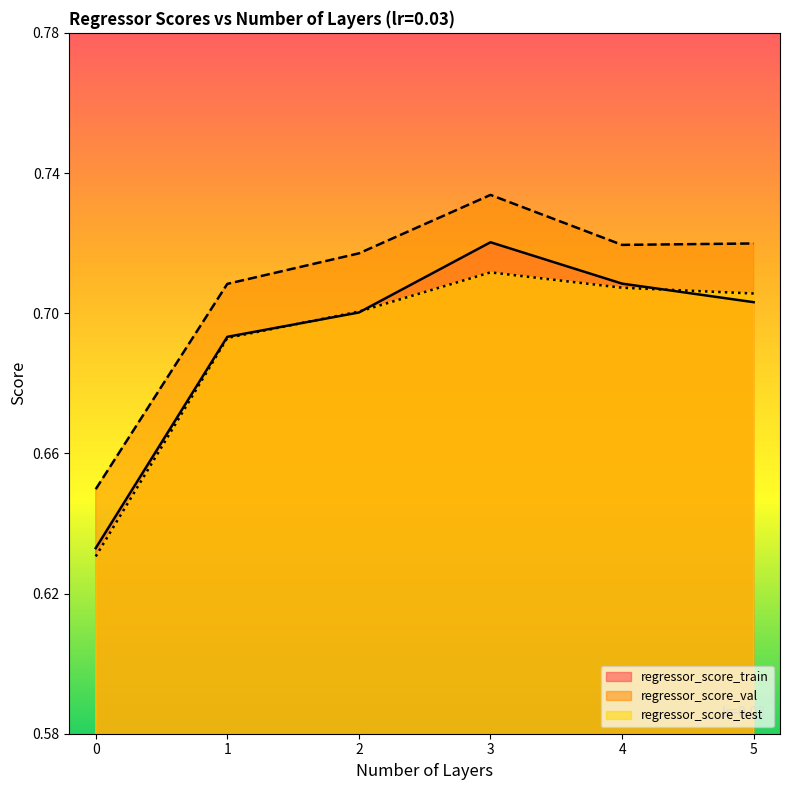

At which category is the sum across all series the highest?

3